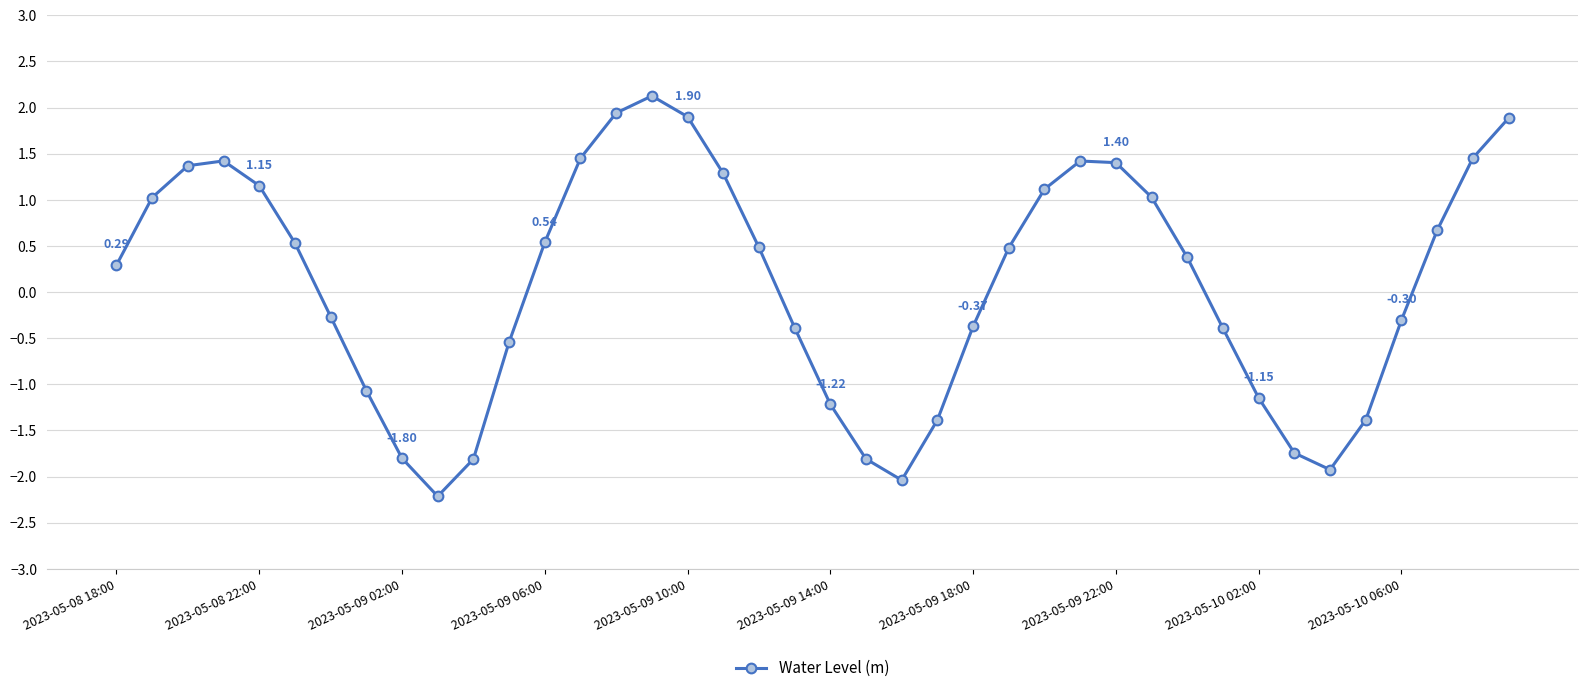

Is this an area chart (filled region under the line)?

No